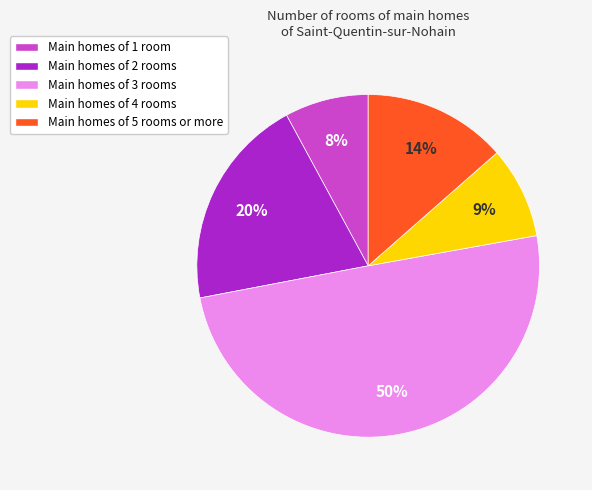

To the nearest percent, what is the difference between the largest and smallest slice percentages?

42%